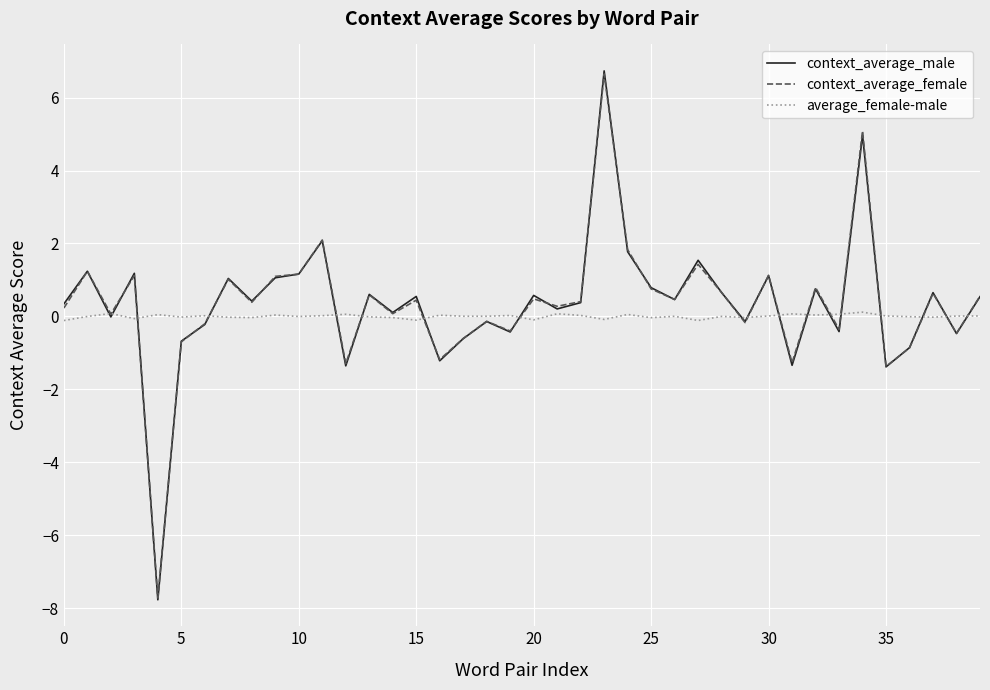

Does the chart have visible grid lines?

Yes